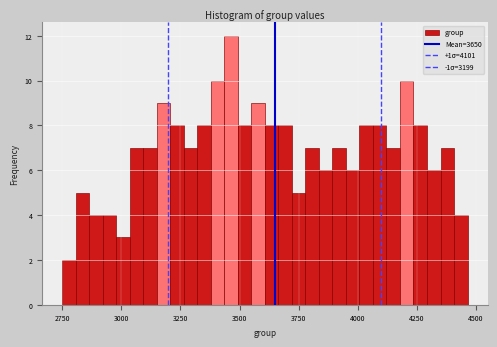

Around what value on the x-axis is the tallest bar? Give the approximate position of its centre, as read against the axis.

3450